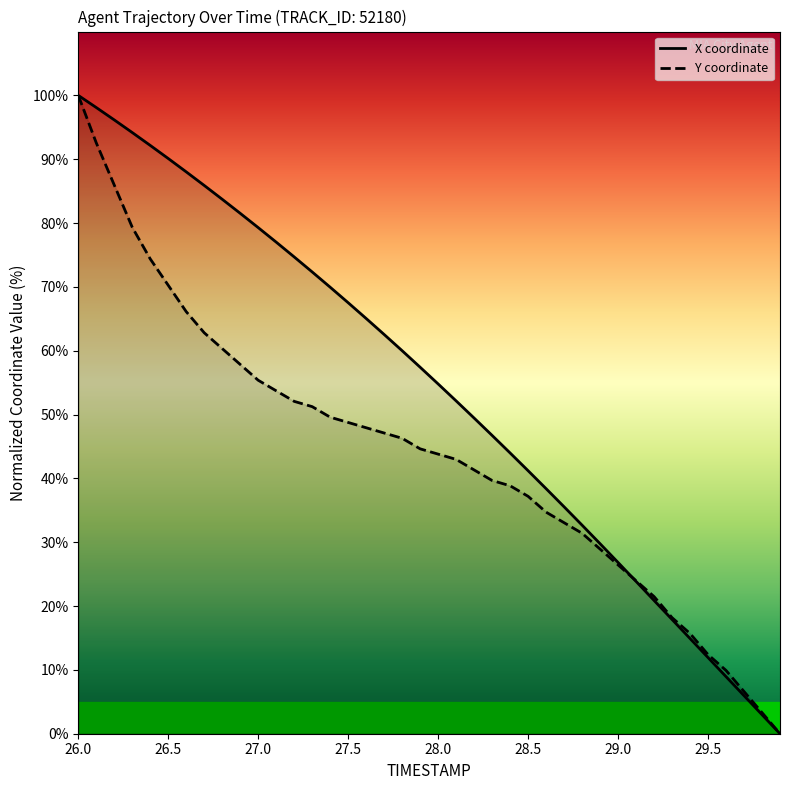

What is the highest value of the X series?

100.0